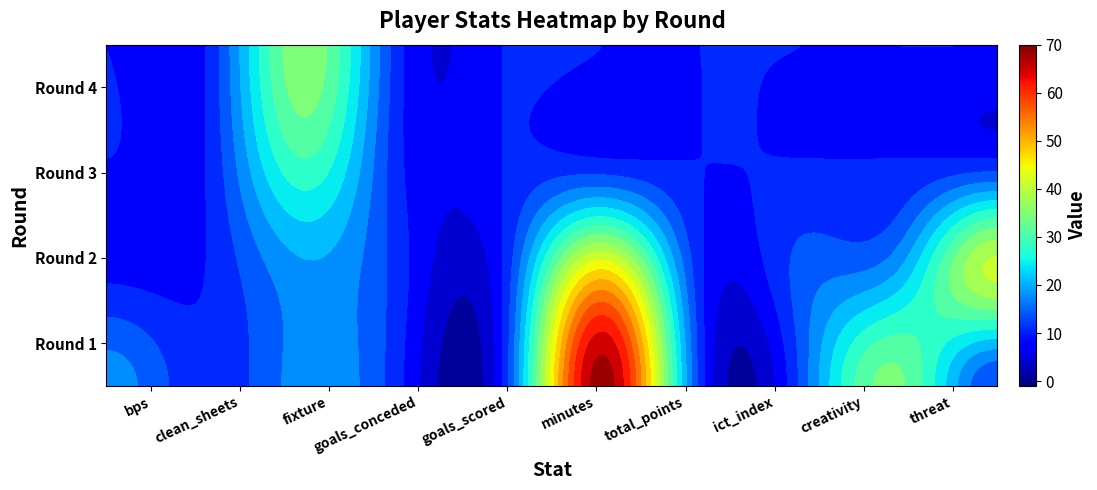

Is it true that Round 2 equals -0.3 at bps?

False